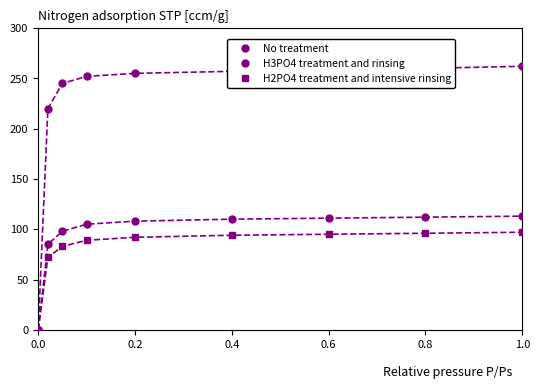

How many data points in H2PO4 treatment and intensive rinsing are less than 92?

4